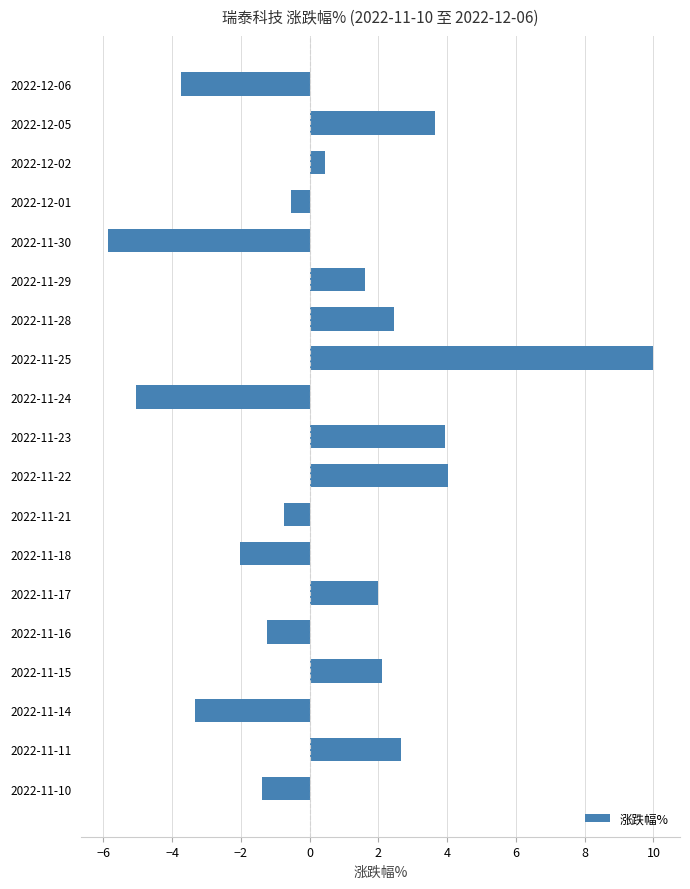

What is the value of the 4th bar from the top?

-0.5